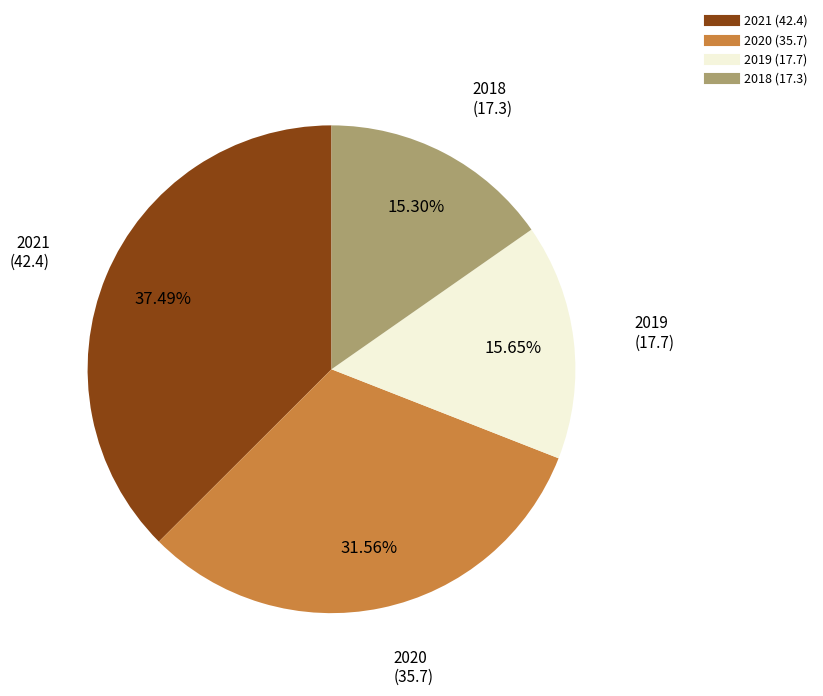

Approximately how many times larger is the value at 2019 compared to 2018?

1.0